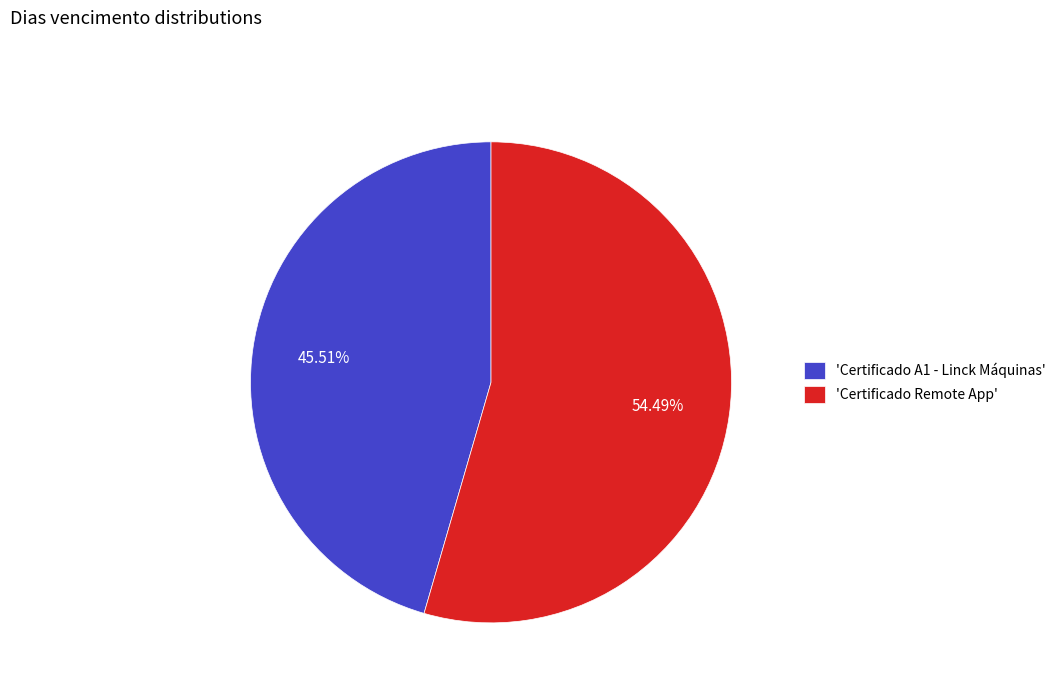

Between 'Certificado A1 - Linck Máquinas' and 'Certificado Remote App', which is larger?

'Certificado Remote App'